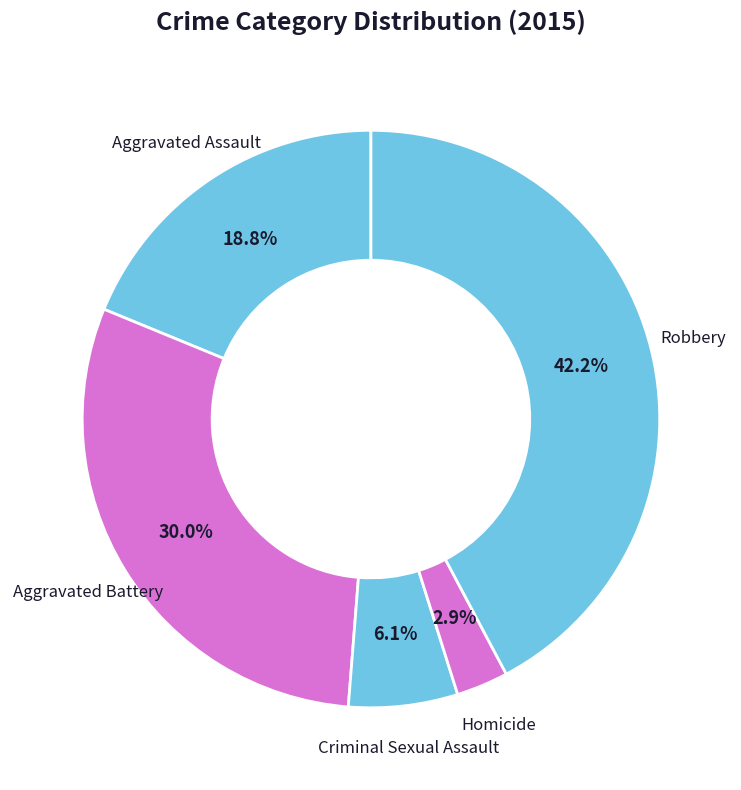

To the nearest percent, what portion does Homicide represent?

3%